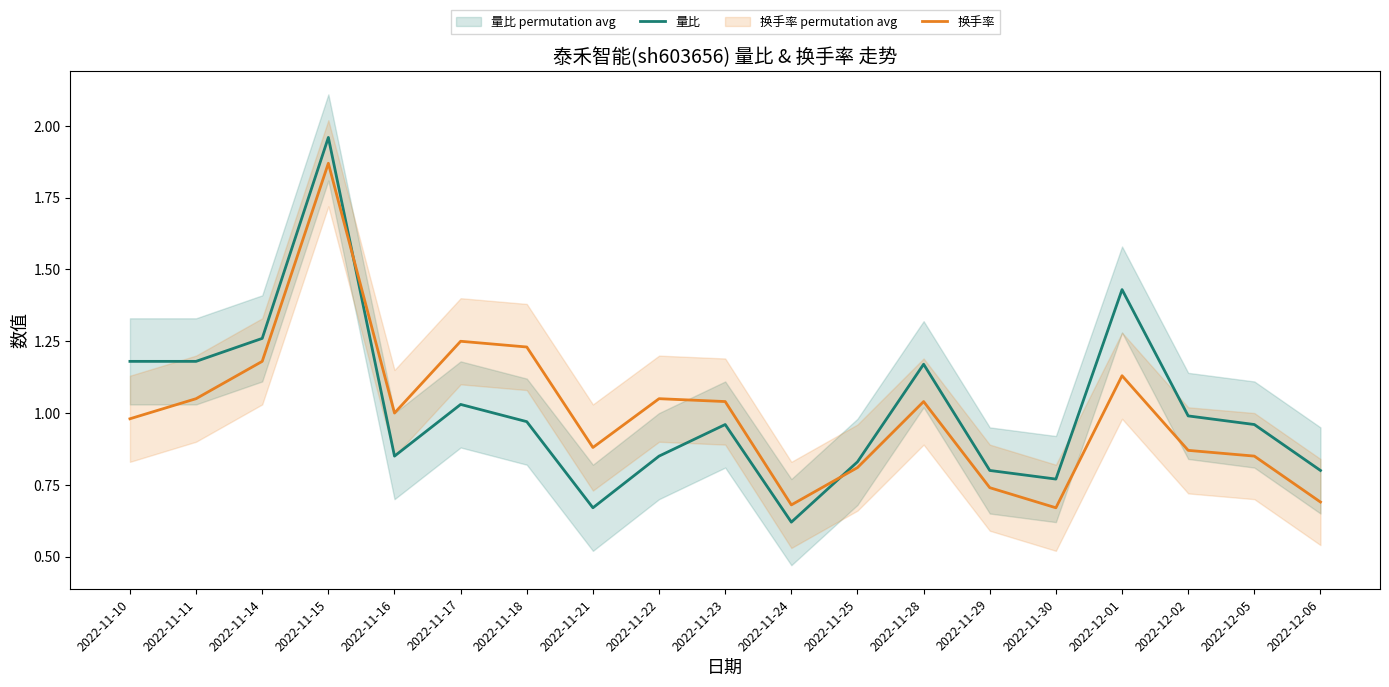

At which label is 量比 closest to 1?

2022-12-02